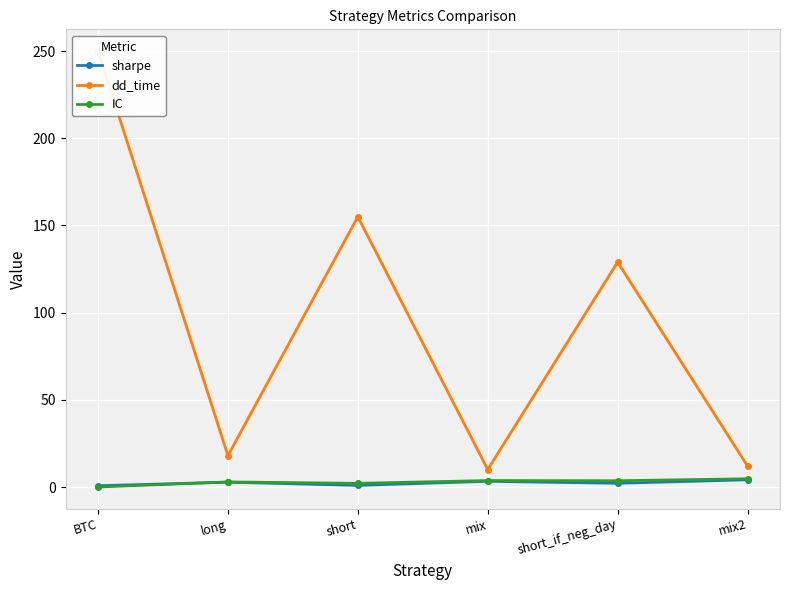

True or false: dd_time has a value of 13.7 at mix.

False